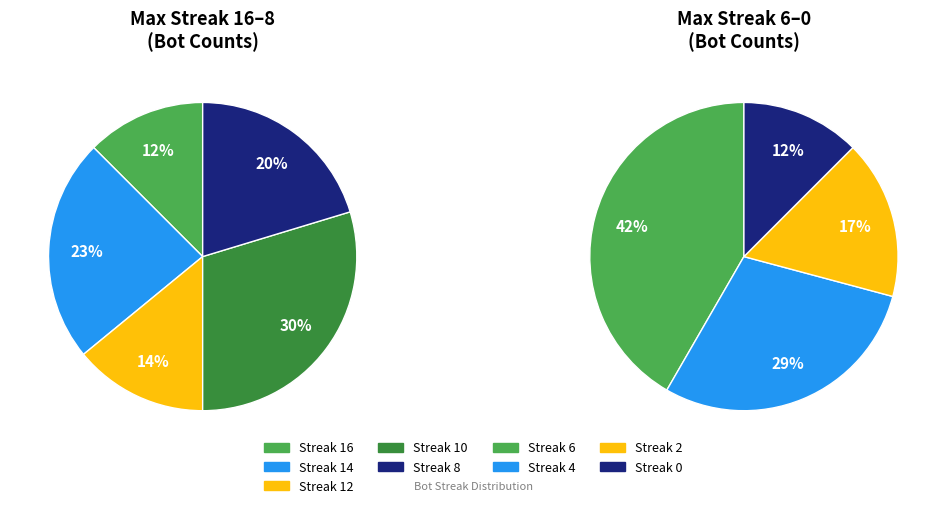

What is the change in value from 16 to 12?

+1